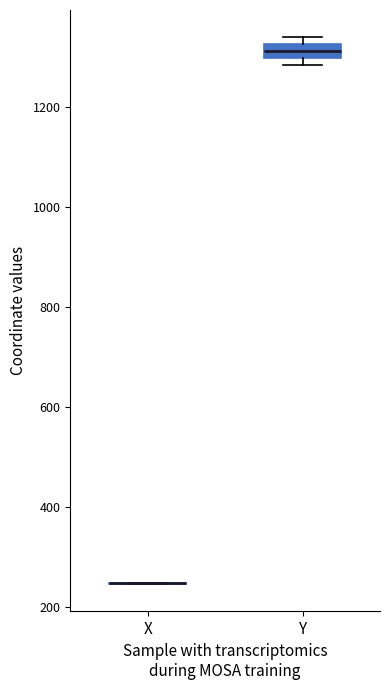

Comparing the boxes themselves (not the whiskers), which one is the tallest?

Y